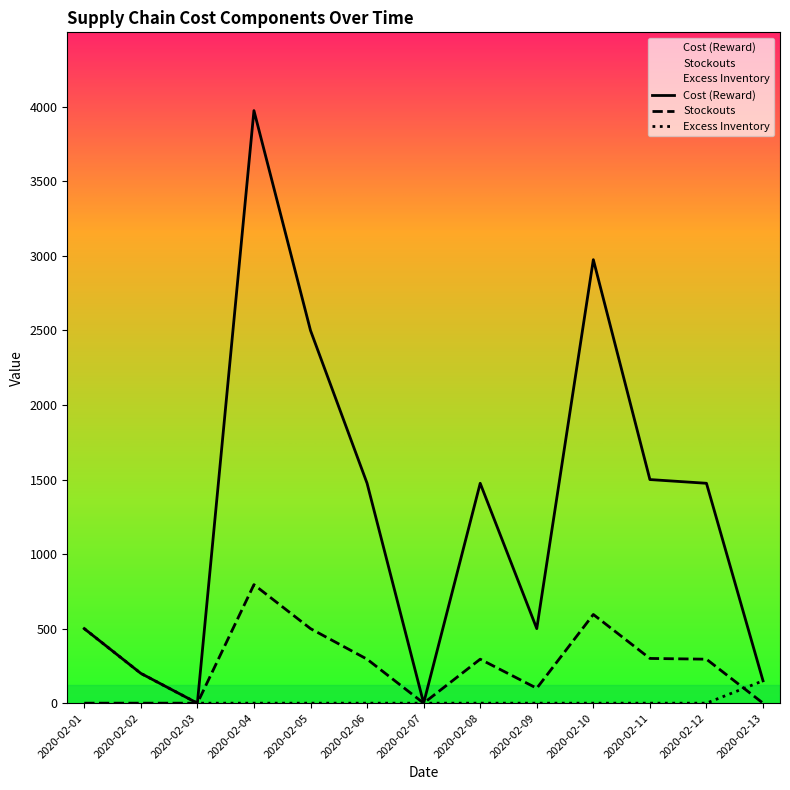

Rank the series by their maximum value, from lowest to highest.

Excess Inventory, Stockouts, Cost (Reward)